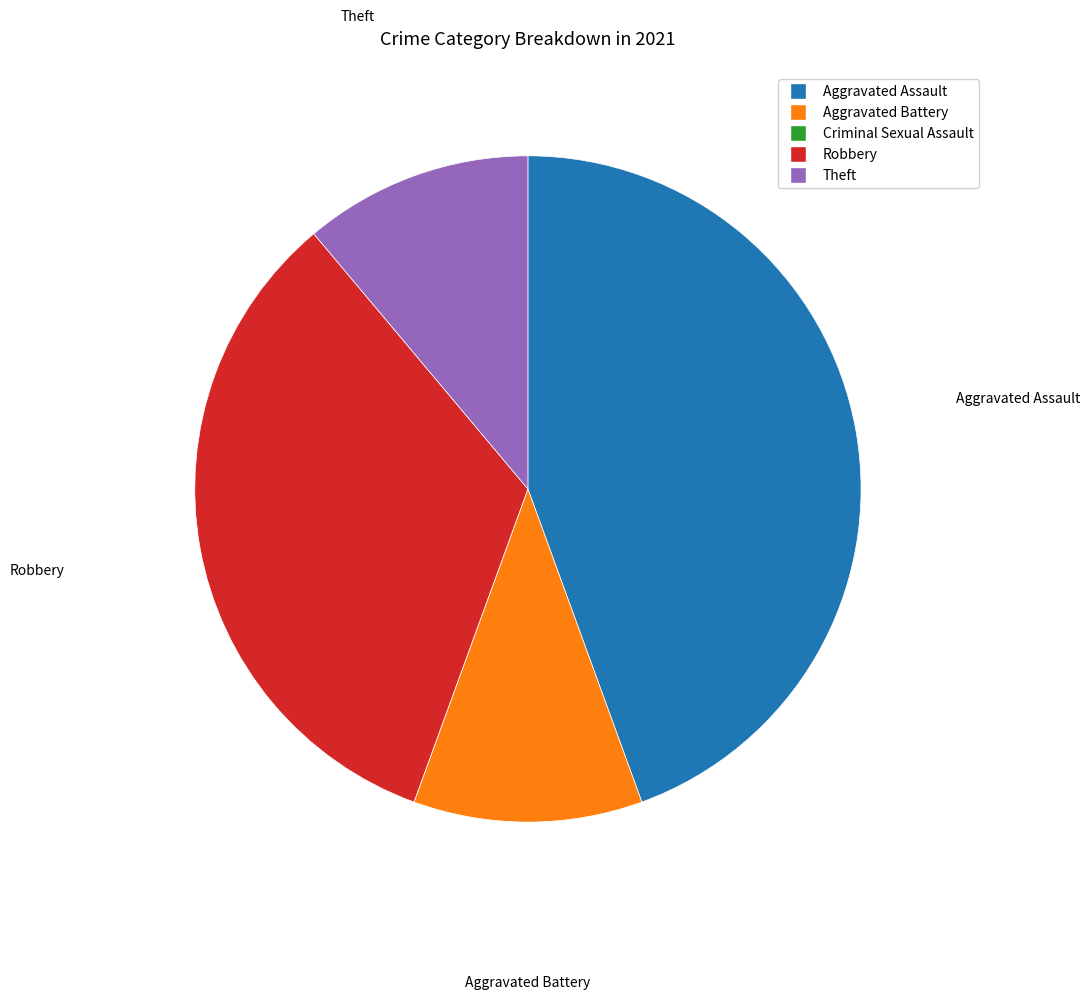

What is the ratio of the value at Robbery to the value at Aggravated Battery?

3.0